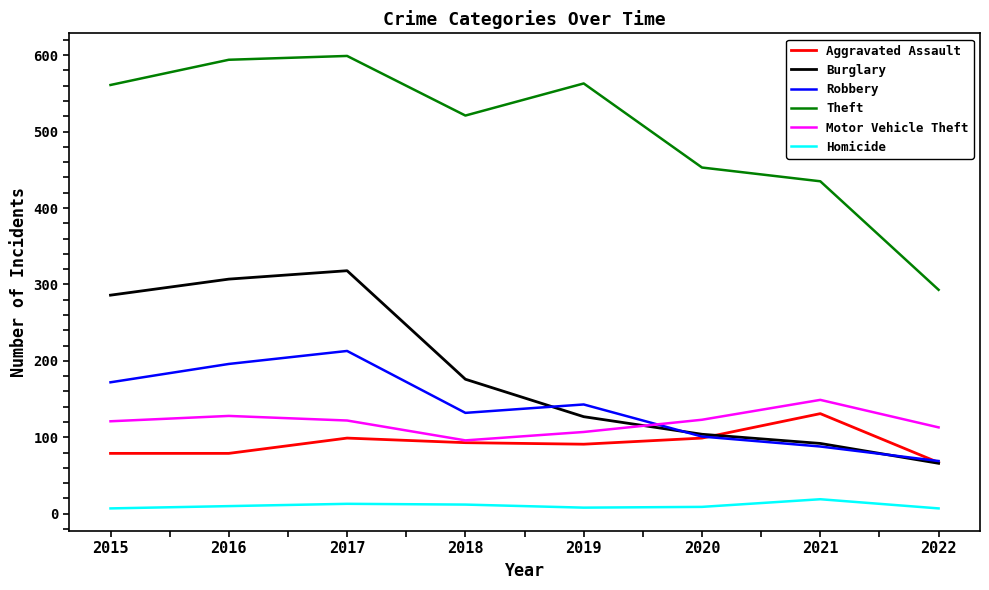

The Burglary series shows 434 at 2017. True or false?

False